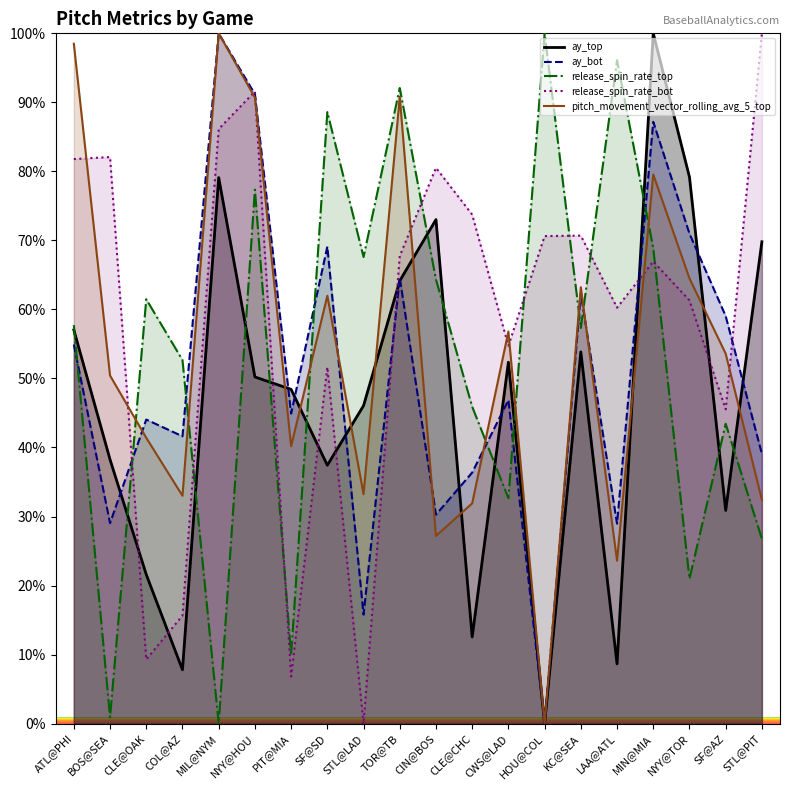

The ay_bot series shows 30.3 at CIN@BOS. True or false?

True